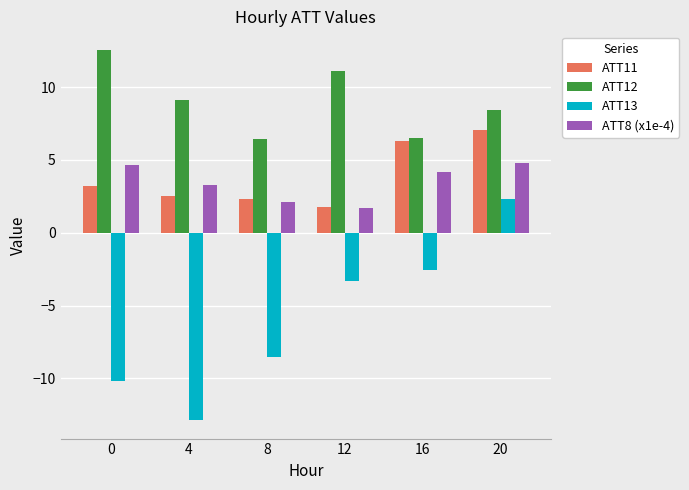

What is the difference between the ATT11 values at 0 and 12?

1.4